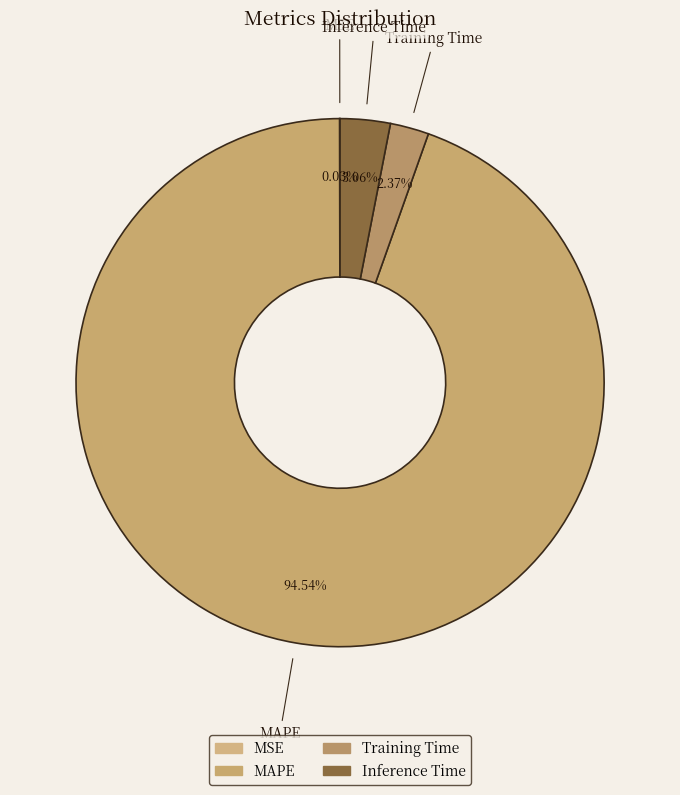

What is the smallest slice in the pie chart?

MSE